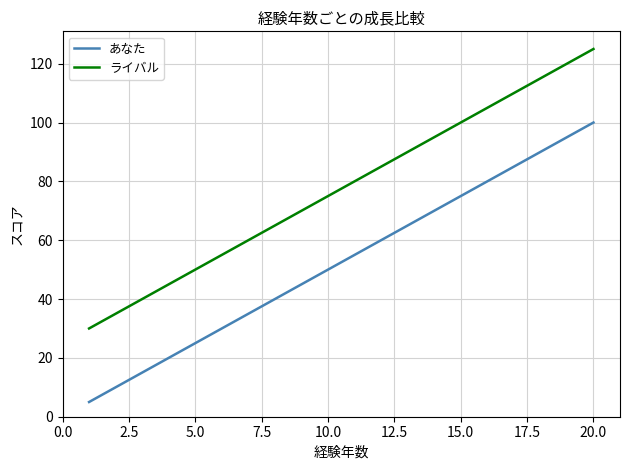

True or false: ライバル has more than 0 interior local peaks.

False